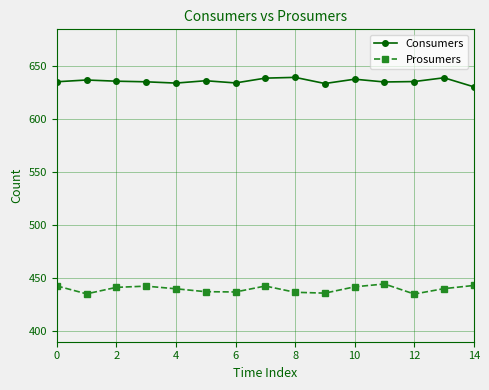

How many values in the Consumers series are below 635?

4